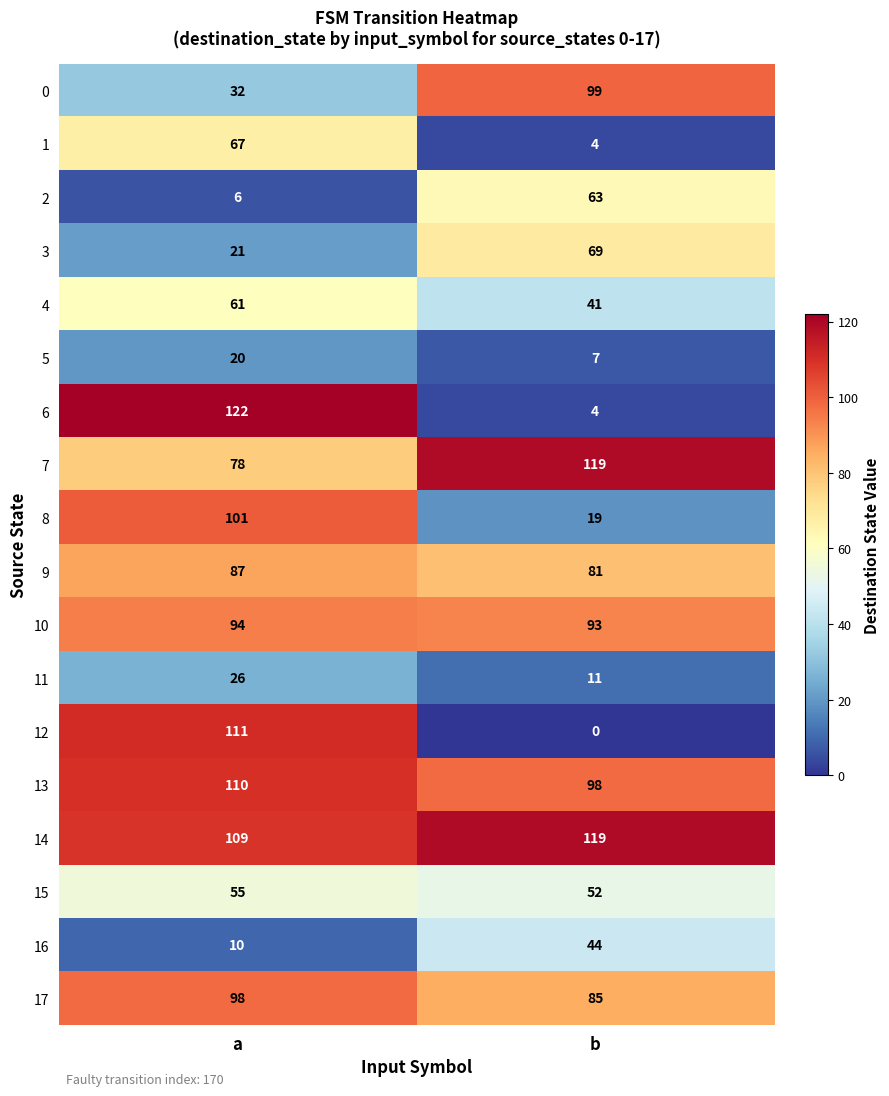

What is the greatest value displayed?

122